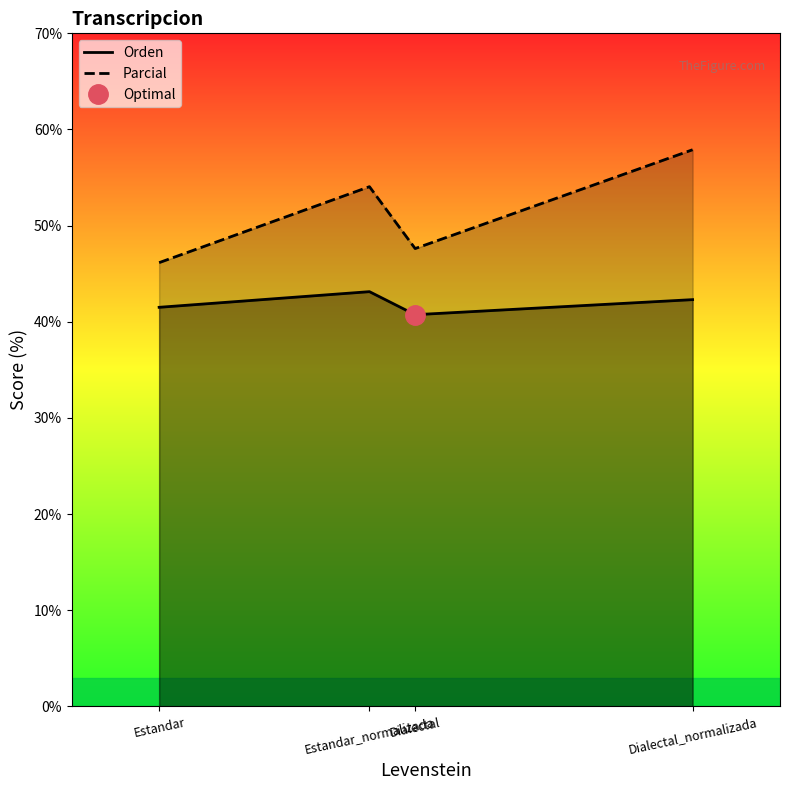

True or false: Parcial and Orden intersect in this chart.

False